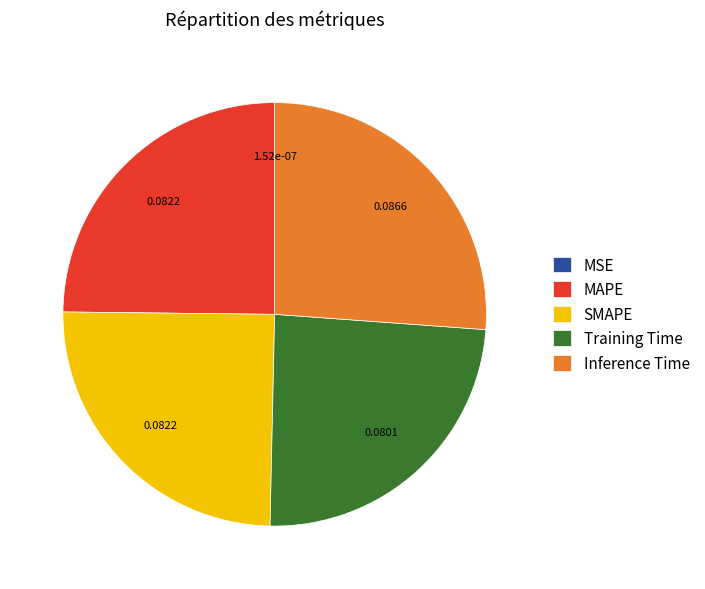

Is the sum of SMAPE and Inference Time greater than half?

Yes